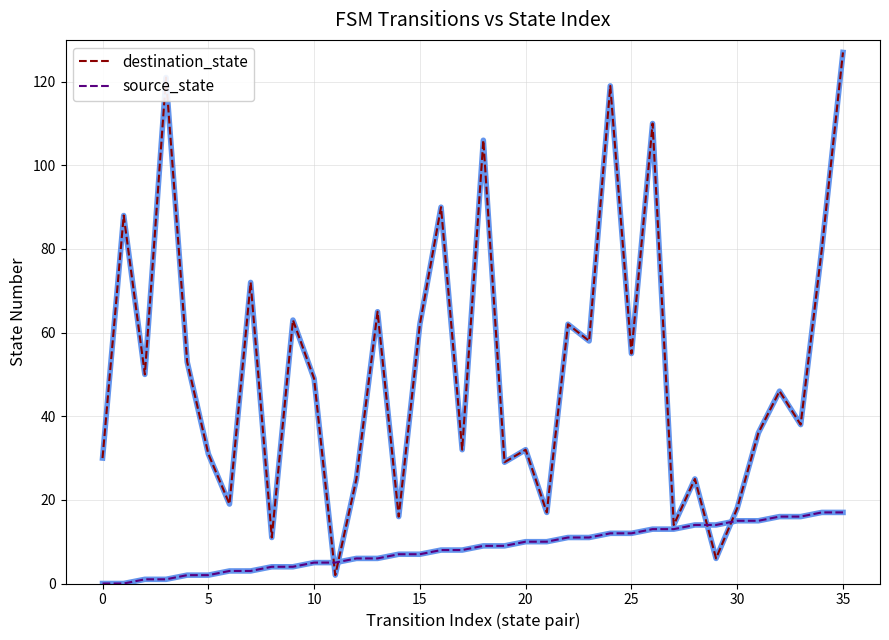

What is the highest value of the source_state series?

17